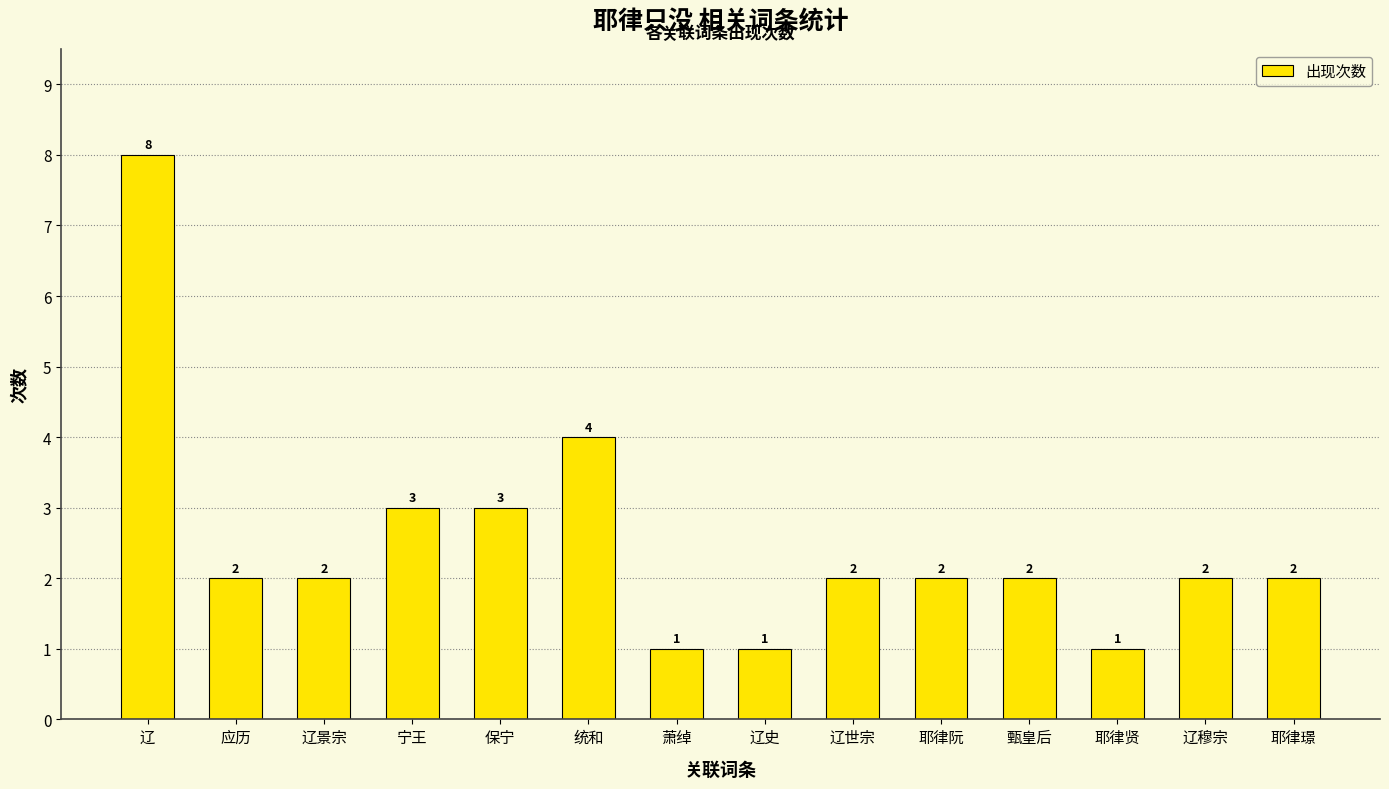

What is the value of the 5th bar from the left?

3